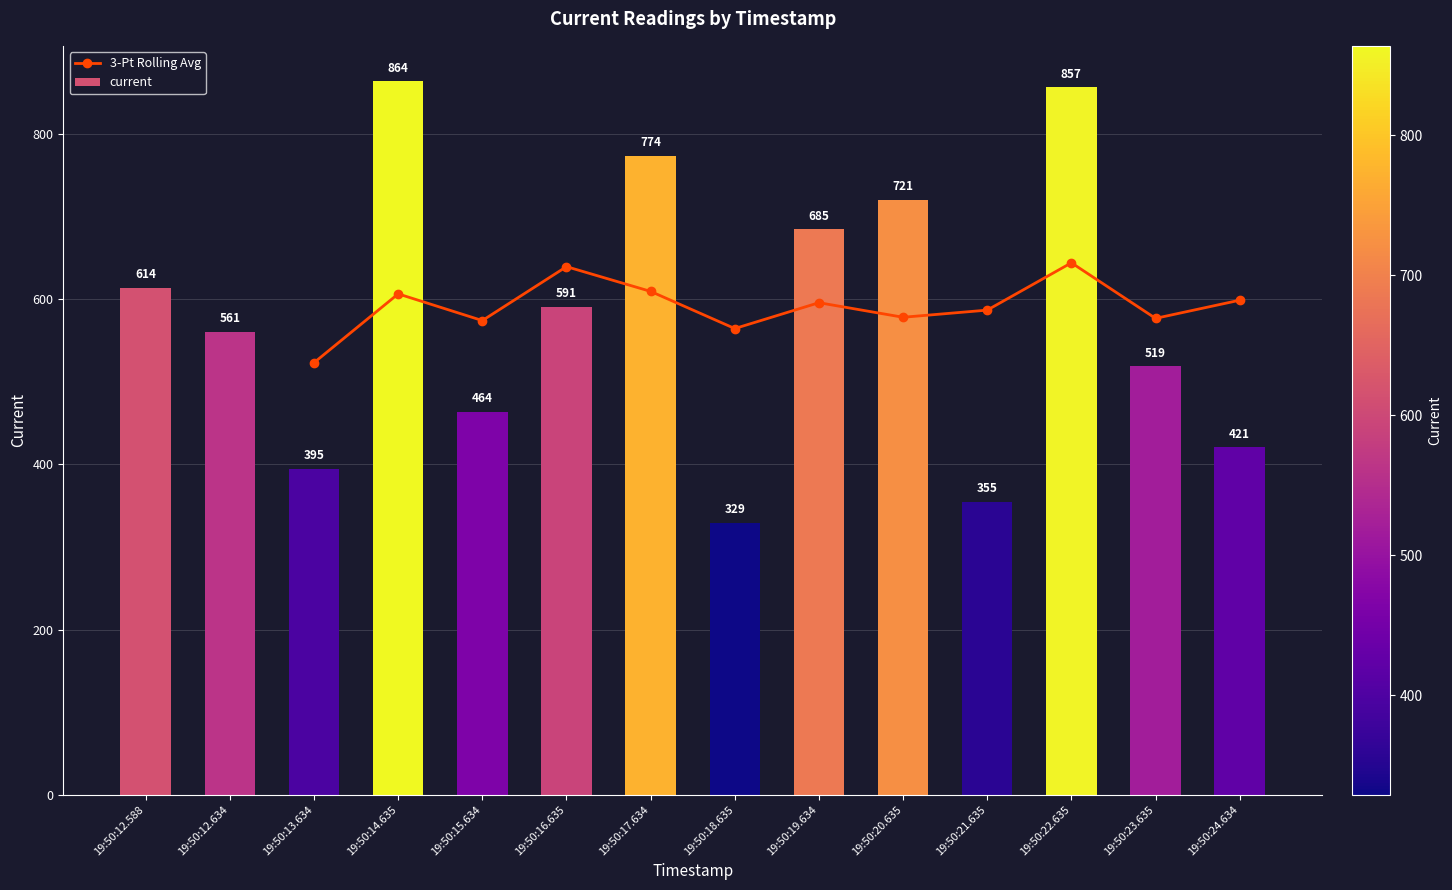

What is the minimum value shown in the chart?

329